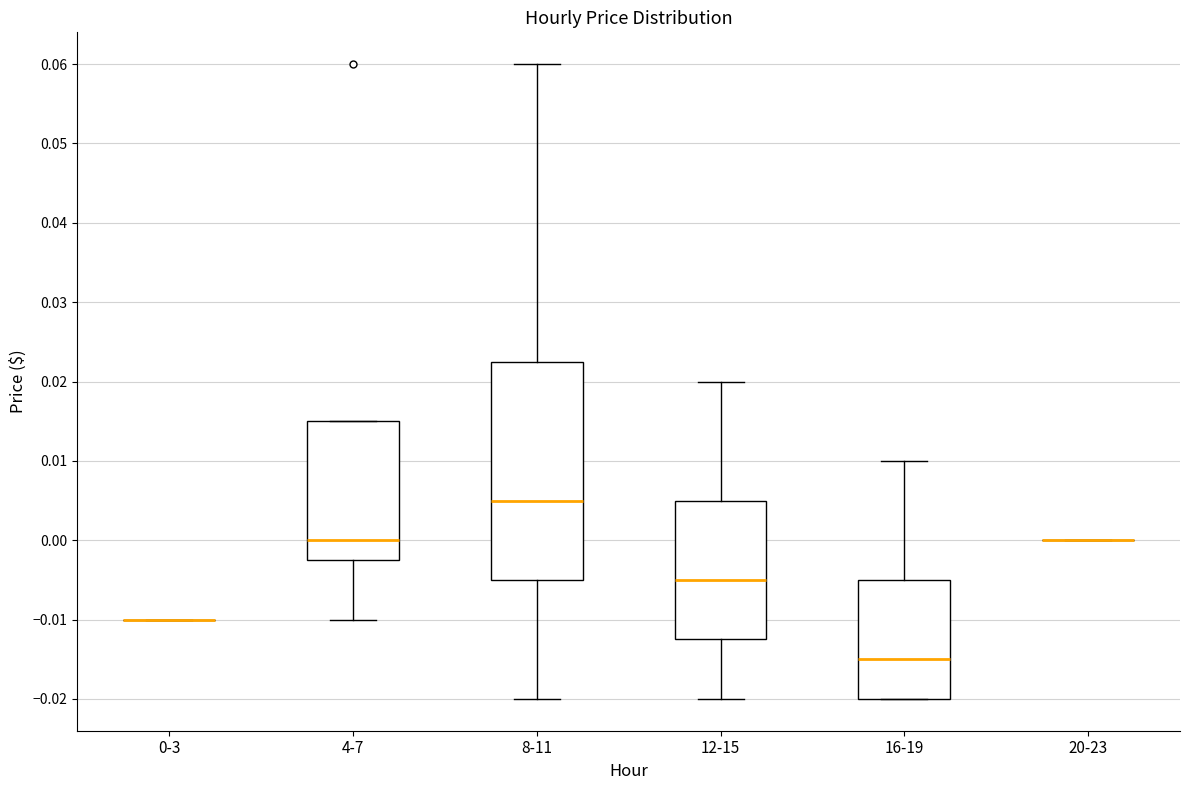

Reading left to right, read every box against the y-axis: the position of its median line, the range the box covers, and the ends of its whiskers. The values are not printed on the chart, so give them approximately, as read against the axis.

0-3: box collapsed to a line at -0.010, whiskers -0.010 to -0.010
4-7: median 0.000, box -0.002 to 0.015, whiskers -0.010 to 0.015
8-11: median 0.005, box -0.005 to 0.023, whiskers -0.020 to 0.060
12-15: median -0.005, box -0.012 to 0.005, whiskers -0.020 to 0.020
16-19: median -0.015, box -0.020 to -0.005, whiskers -0.020 to 0.010
20-23: box collapsed to a line at 0.000, whiskers 0.000 to 0.000